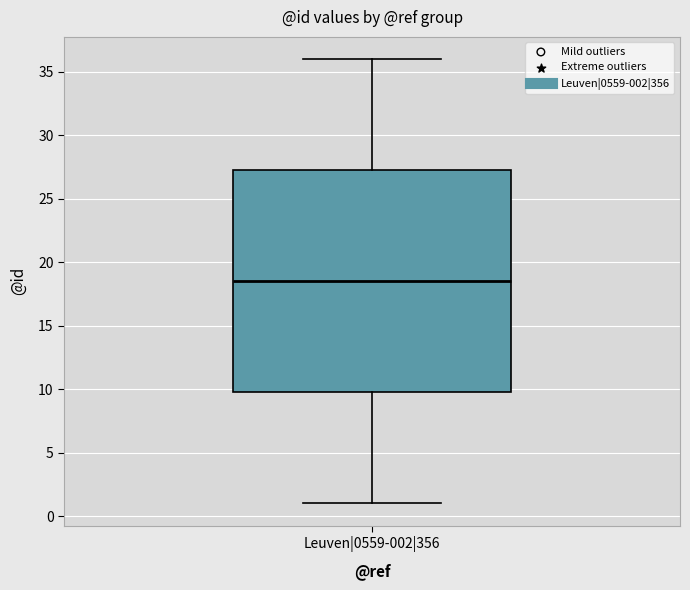

Where is the lower edge of the box for Leuven|0559-002|356 on the y-axis? The values are not printed on the chart, so give them approximately, as read against the axis.

10.0